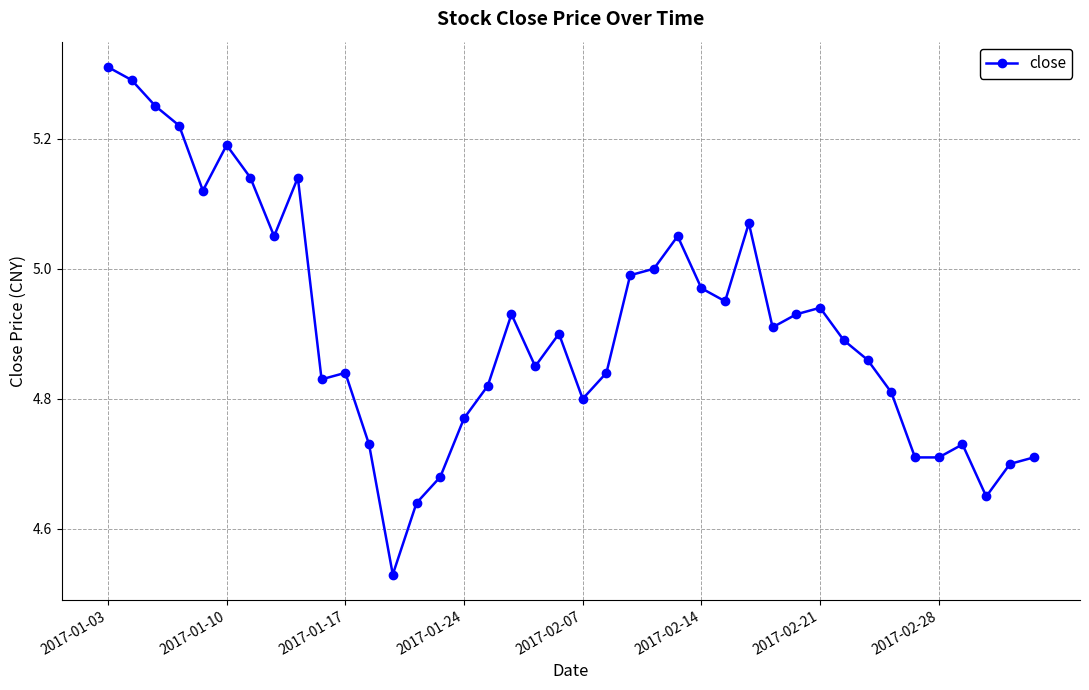

True or false: the data has more than 1 interior local peaks.

True